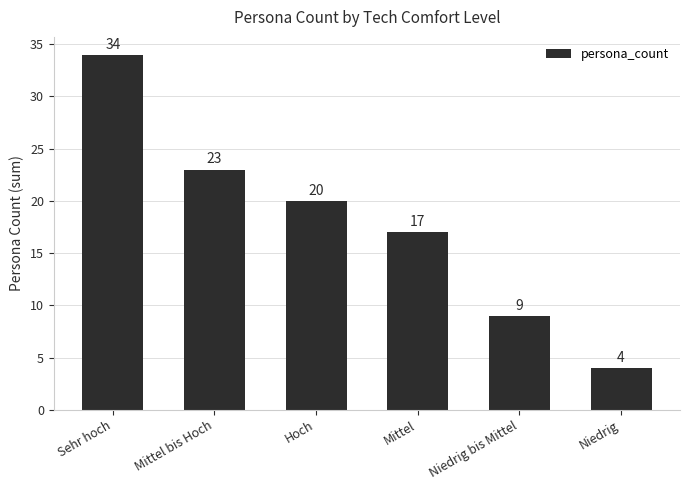

Is it true that the value at Niedrig is 4?

True